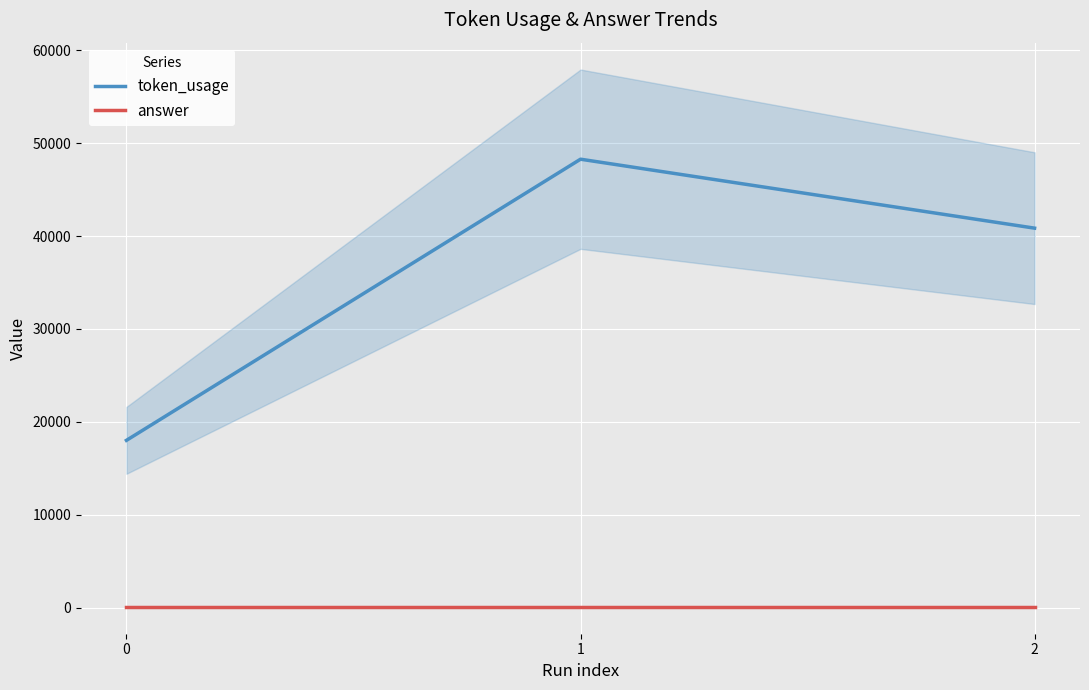

Reading left to right, transcribe all the data shown in this chart.

token_usage: 18002	48277	40851
answer: 80	80	80